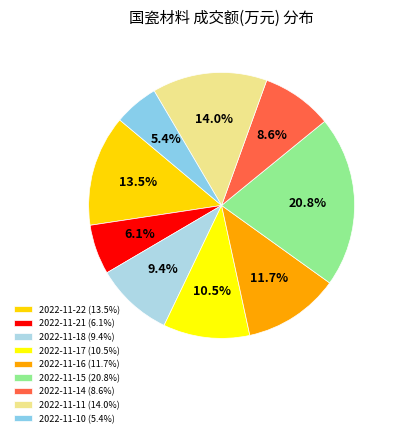

The 2022-11-15 slice represents 21% of the pie. True or false?

True